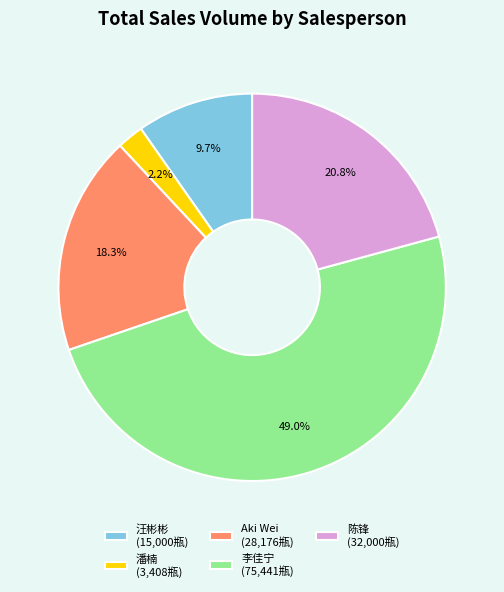

To the nearest percent, what is the average slice percentage?

20%